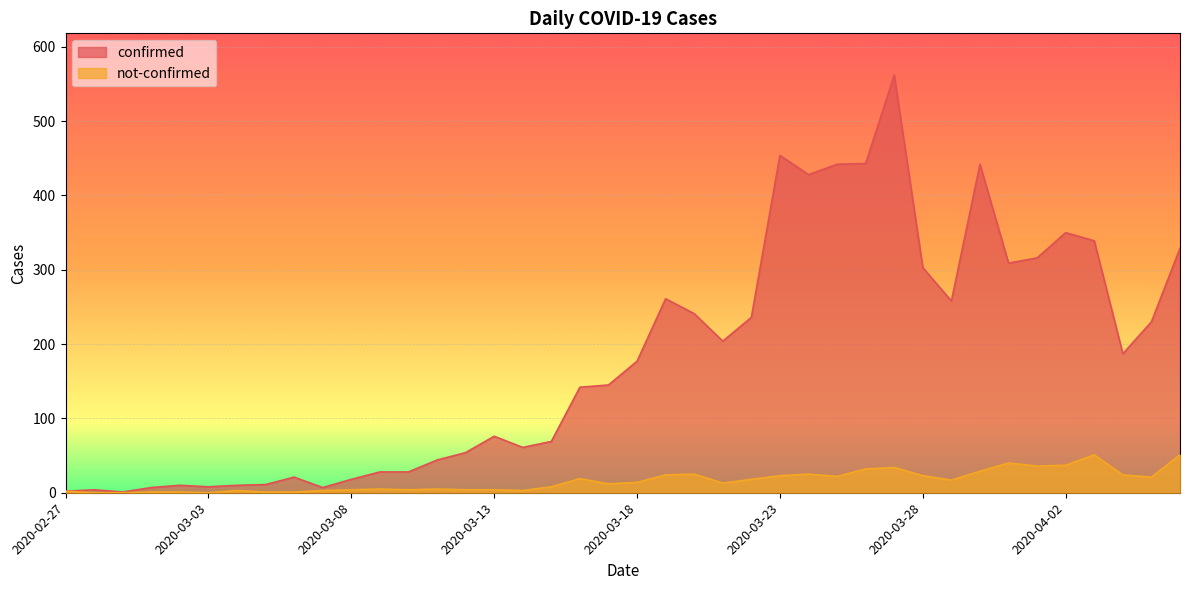

Reading left to right, transcribe all the data shown in this chart.

confirmed: 2020-02-27=2	2020-02-28=4	2020-02-29=1	2020-03-01=7	2020-03-02=10	2020-03-03=8	2020-03-04=10	2020-03-05=11	2020-03-06=21	2020-03-07=7	2020-03-08=18	2020-03-09=28	2020-03-10=28	2020-03-11=44	2020-03-12=54	2020-03-13=76	2020-03-14=61	2020-03-15=69	2020-03-16=142	2020-03-17=145	2020-03-18=177	2020-03-19=261	2020-03-20=241	2020-03-21=204	2020-03-22=236	2020-03-23=454	2020-03-24=428	2020-03-25=442	2020-03-26=443	2020-03-27=562	2020-03-28=303	2020-03-29=258	2020-03-30=442	2020-03-31=309	2020-04-01=316	2020-04-02=350	2020-04-03=339	2020-04-04=187	2020-04-05=230	2020-04-06=329
not-confirmed: 2020-02-27=2	2020-02-28=0	2020-02-29=0	2020-03-01=1	2020-03-02=1	2020-03-03=0	2020-03-04=3	2020-03-05=1	2020-03-06=1	2020-03-07=3	2020-03-08=4	2020-03-09=5	2020-03-10=4	2020-03-11=5	2020-03-12=4	2020-03-13=4	2020-03-14=3	2020-03-15=8	2020-03-16=19	2020-03-17=12	2020-03-18=14	2020-03-19=24	2020-03-20=25	2020-03-21=13	2020-03-22=18	2020-03-23=23	2020-03-24=25	2020-03-25=22	2020-03-26=32	2020-03-27=34	2020-03-28=23	2020-03-29=17	2020-03-30=29	2020-03-31=40	2020-04-01=36	2020-04-02=37	2020-04-03=51	2020-04-04=24	2020-04-05=21	2020-04-06=51